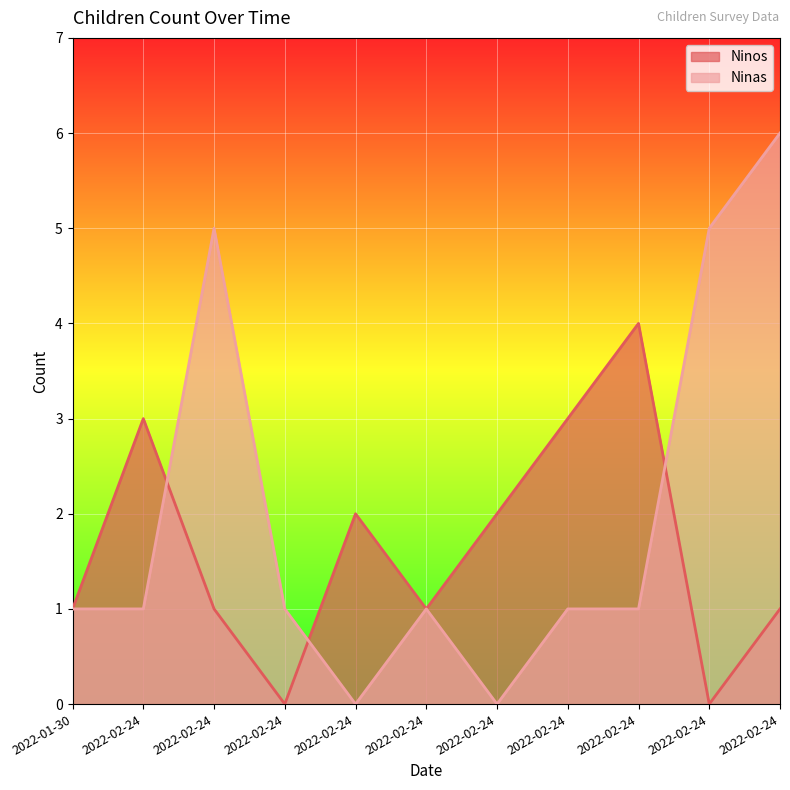

At which category is the sum across all series the highest?

2022-02-24